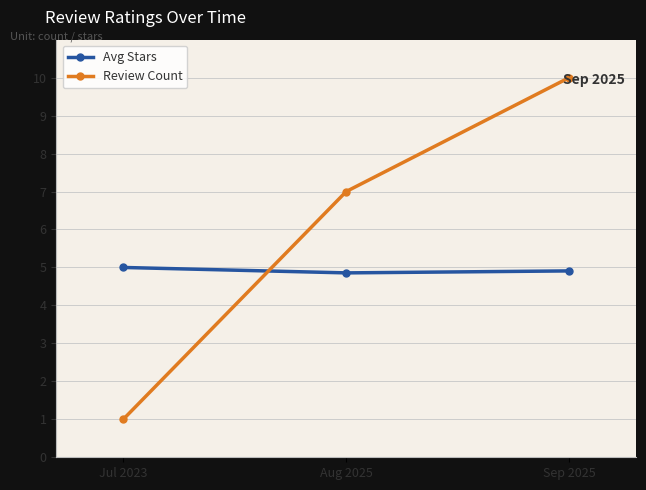

Rank the series by their maximum value, from lowest to highest.

Avg Stars, Review Count